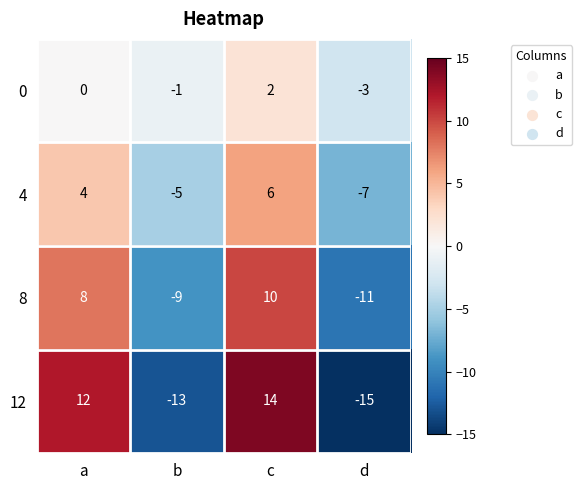

The value of 12 at b is -3. True or false?

False